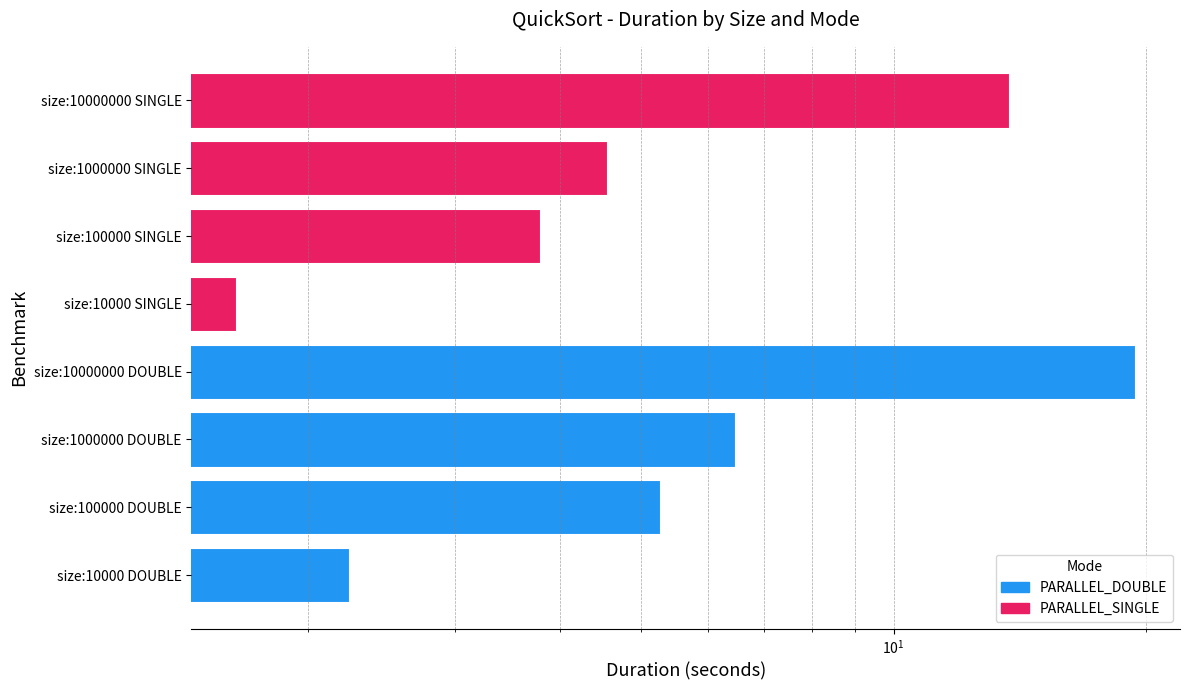

True or false: PARALLEL_DOUBLE has a value of 2.0 at size:100000 DOUBLE.

False